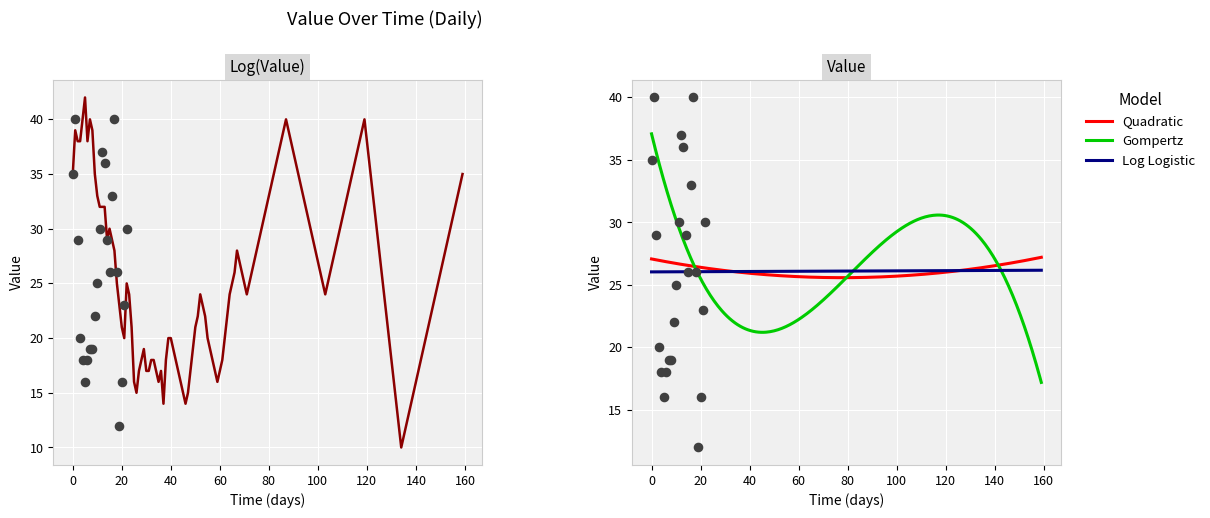

Approximately how many times larger is the value at 2023-02-19 compared to 2023-03-19?

0.6